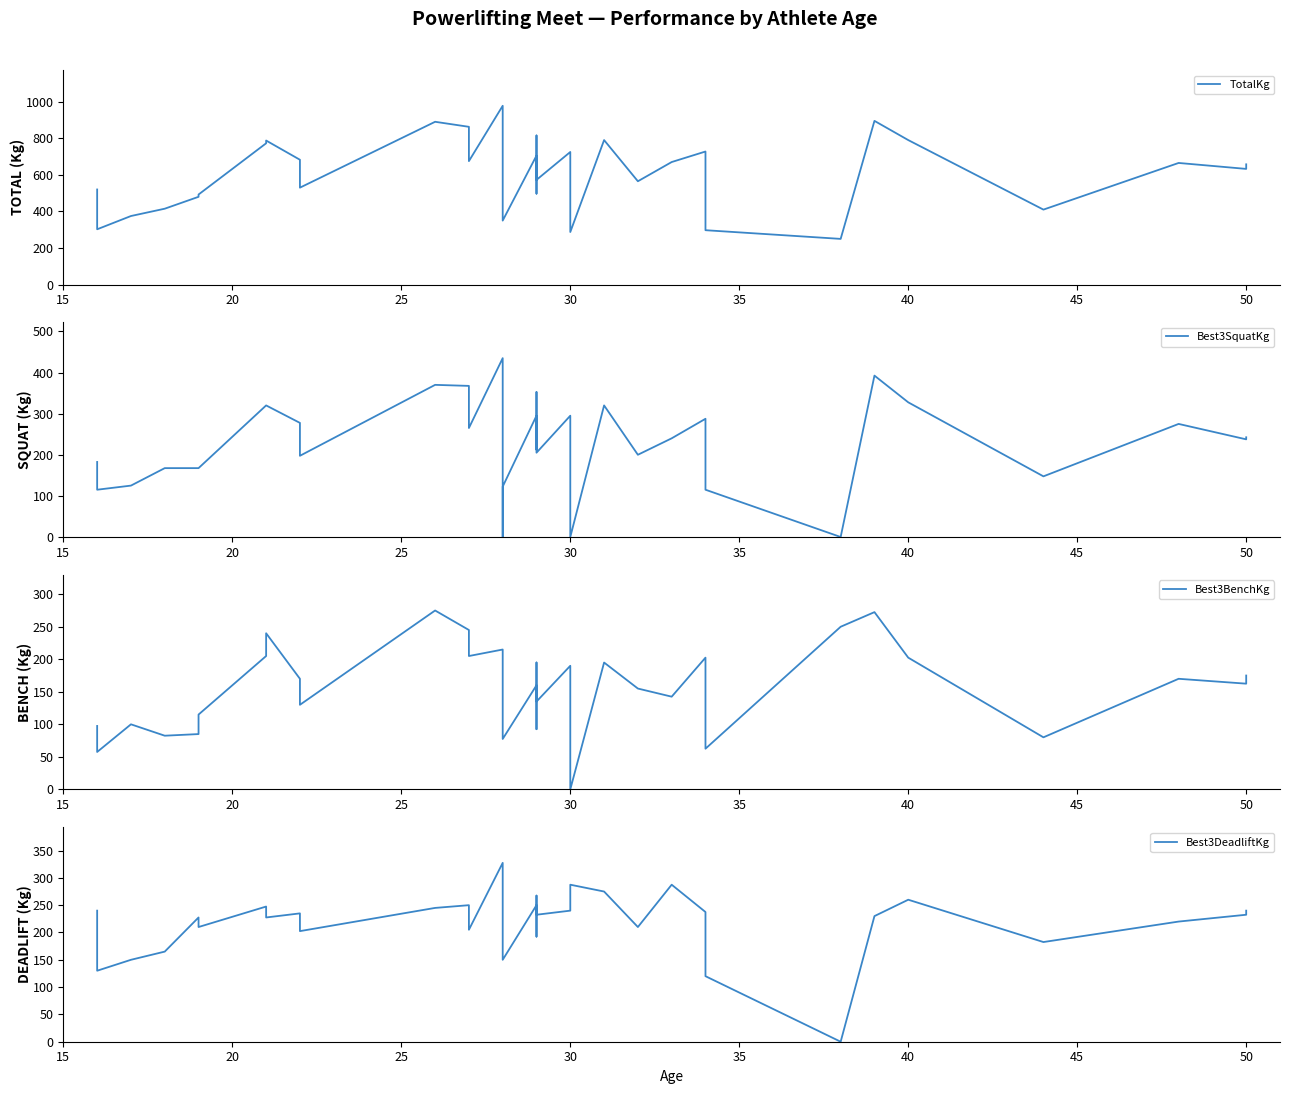

Which series has the largest total across all categories?

TotalKg